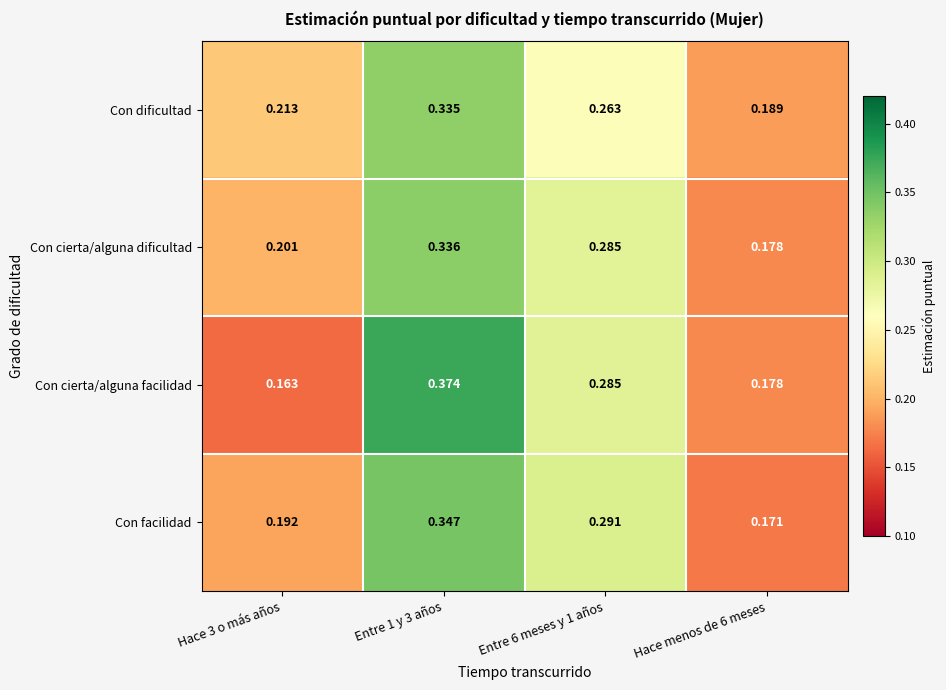

Rank the series by their maximum value, from lowest to highest.

Con dificultad, Con cierta/alguna dificultad, Con facilidad, Con cierta/alguna facilidad